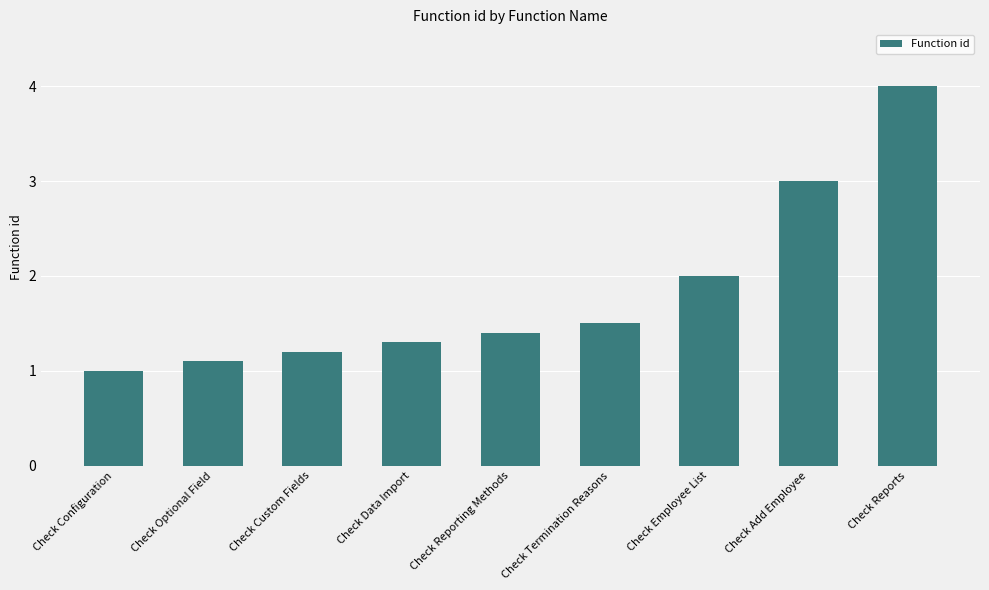

Reading left to right, list all the values displayed in this chart.

1.0	1.1	1.2	1.3	1.4	1.5	2.0	3.0	4.0